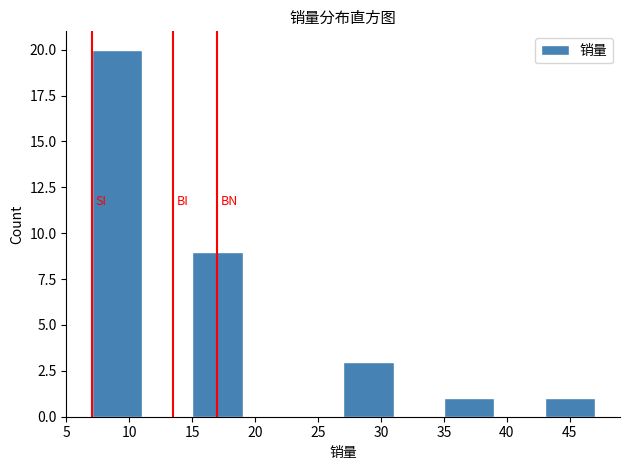

Reading left to right, transcribe this chart: for each bar, give the range it covers on the x-axis and its height. The values are not printed on the chart, so give them approximately, as read against the axis.

7 to 11: 20
11 to 15: 0
15 to 19: 9
19 to 23: 0
23 to 27: 0
27 to 31: 3
31 to 35: 0
35 to 39: 1
39 to 43: 0
43 to 47: 1